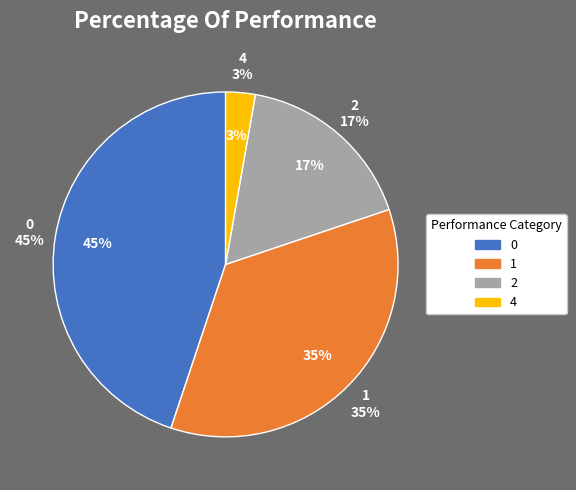

What is the total percentage of 2 and 4?

19.8%